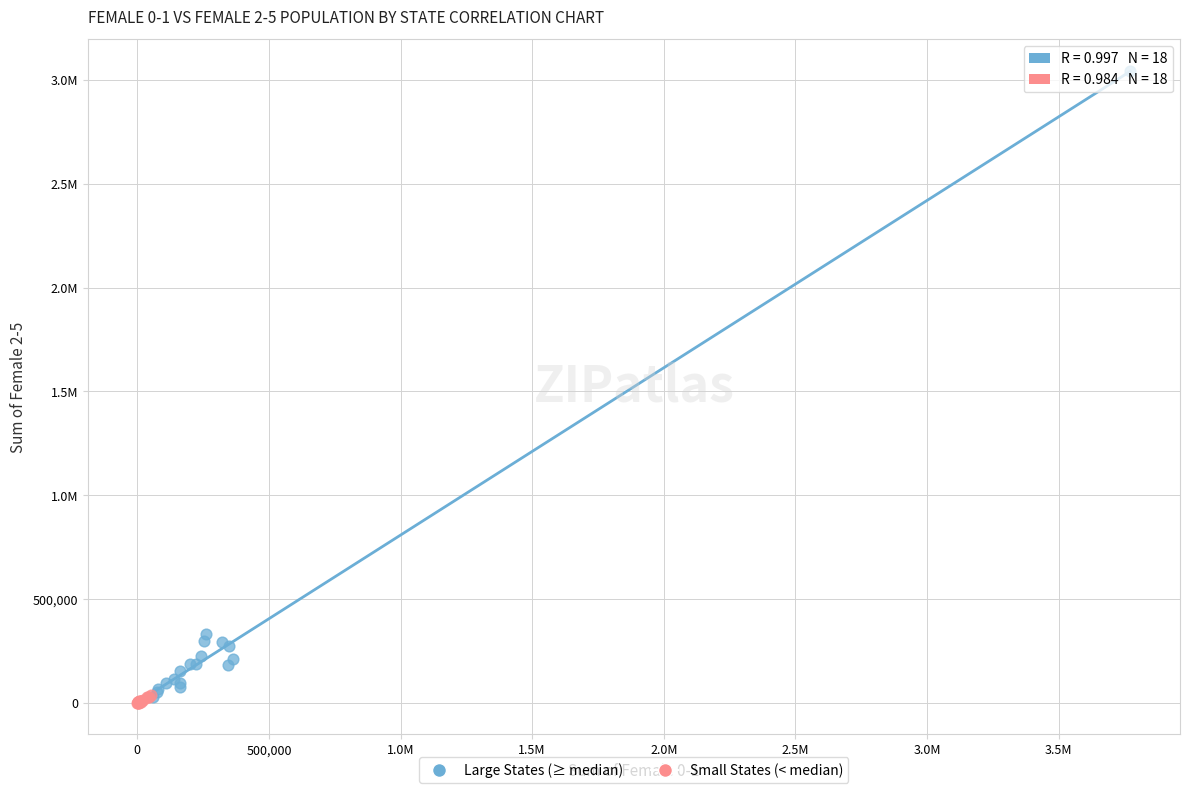

What are all the series names shown in the legend?

Large States (≥ median), Small States (< median)